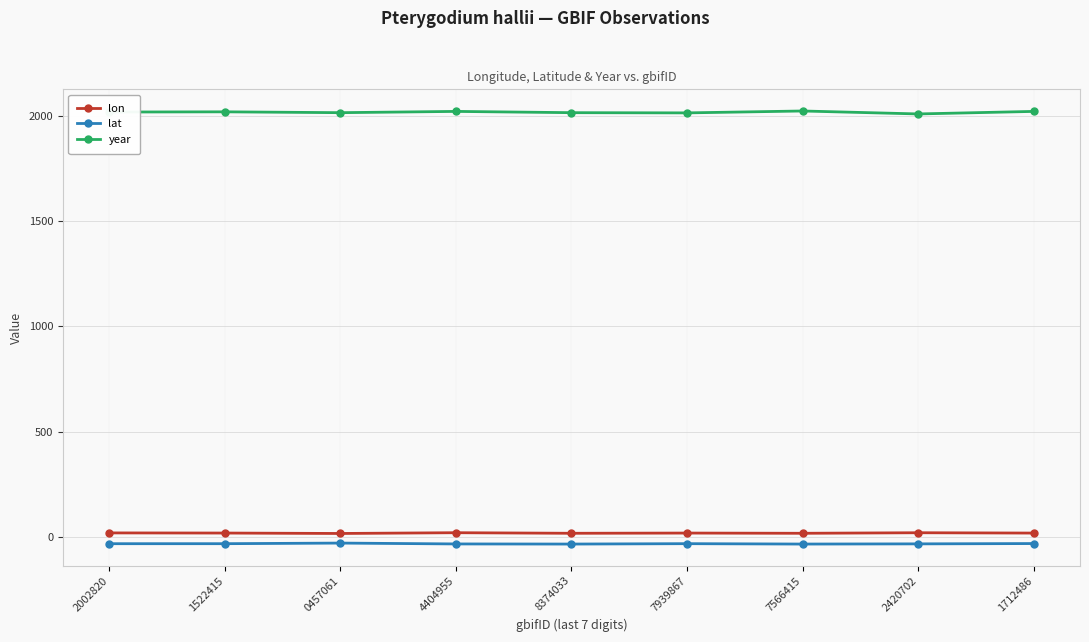

What value does the lat series have at 4404955?

-32.5